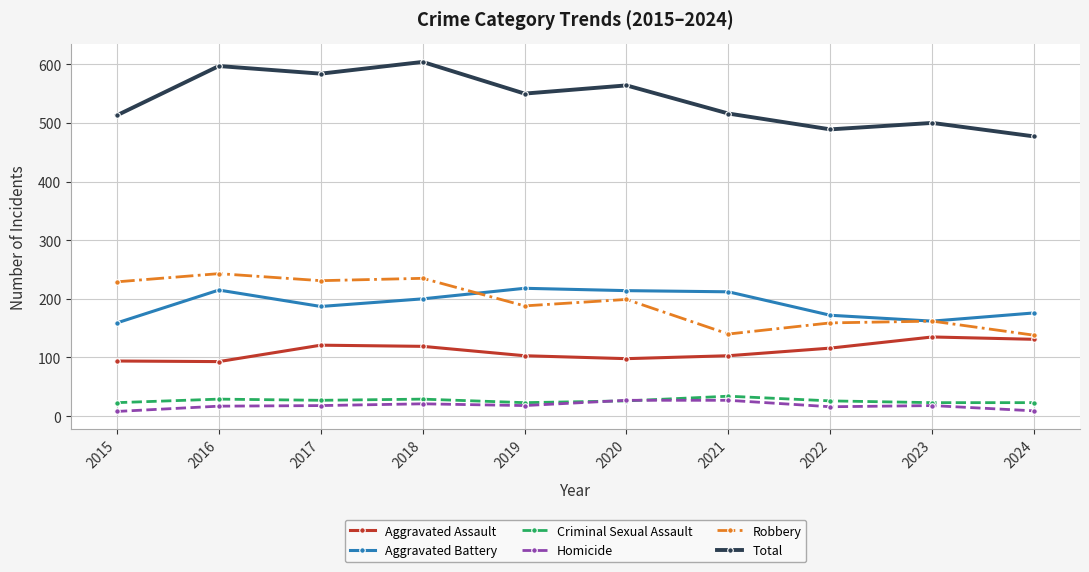

What is the value of the Robbery point at the 7th from the left?

140